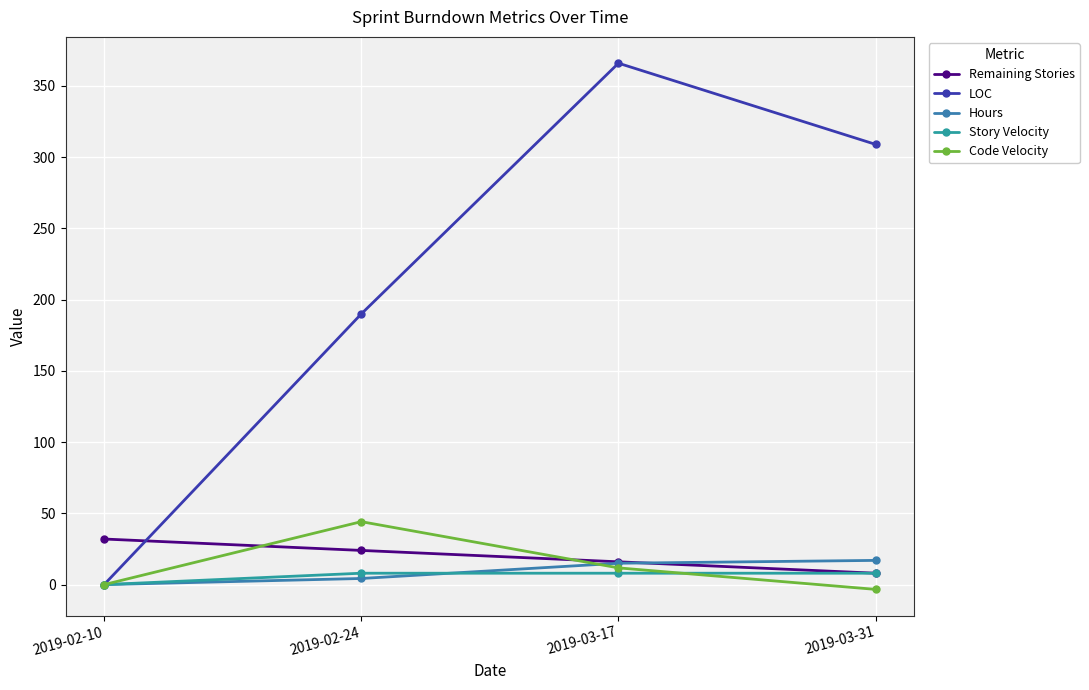

Rank the series by their maximum value, from lowest to highest.

Story Velocity, Hours, Remaining Stories, Code Velocity, LOC